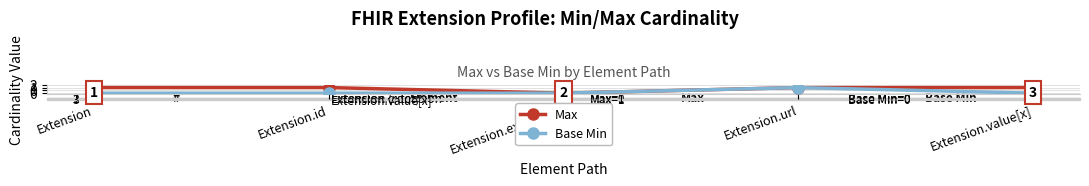

Does the chart have visible grid lines?

Yes